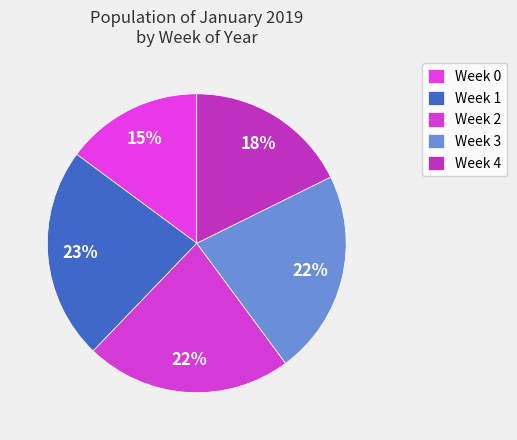

How many slices are in this pie chart?

5